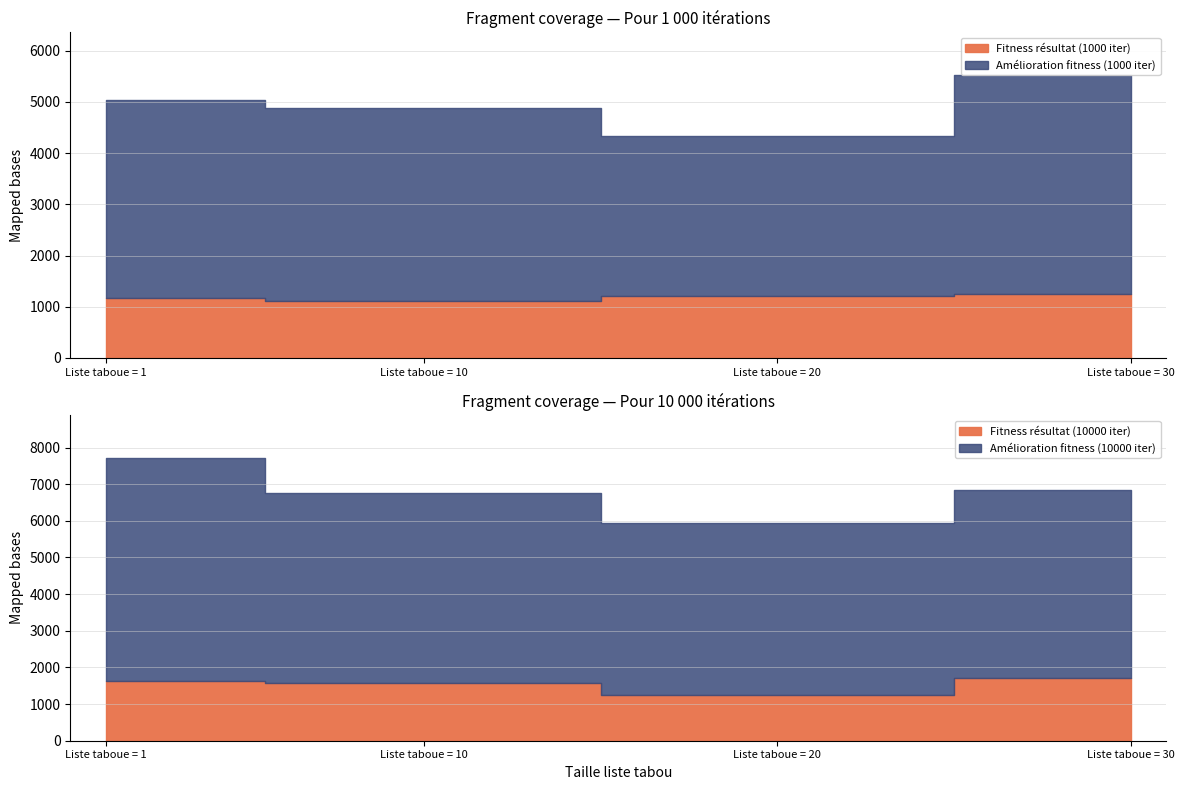

How many lines are shown in the chart?

4